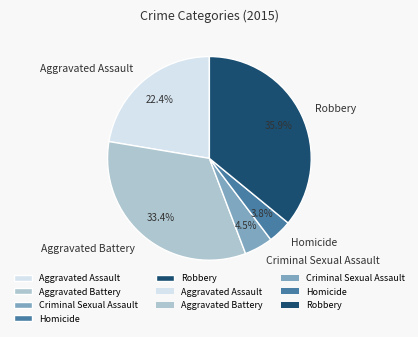

To the nearest percent, what percentage of the pie is Homicide?

4%